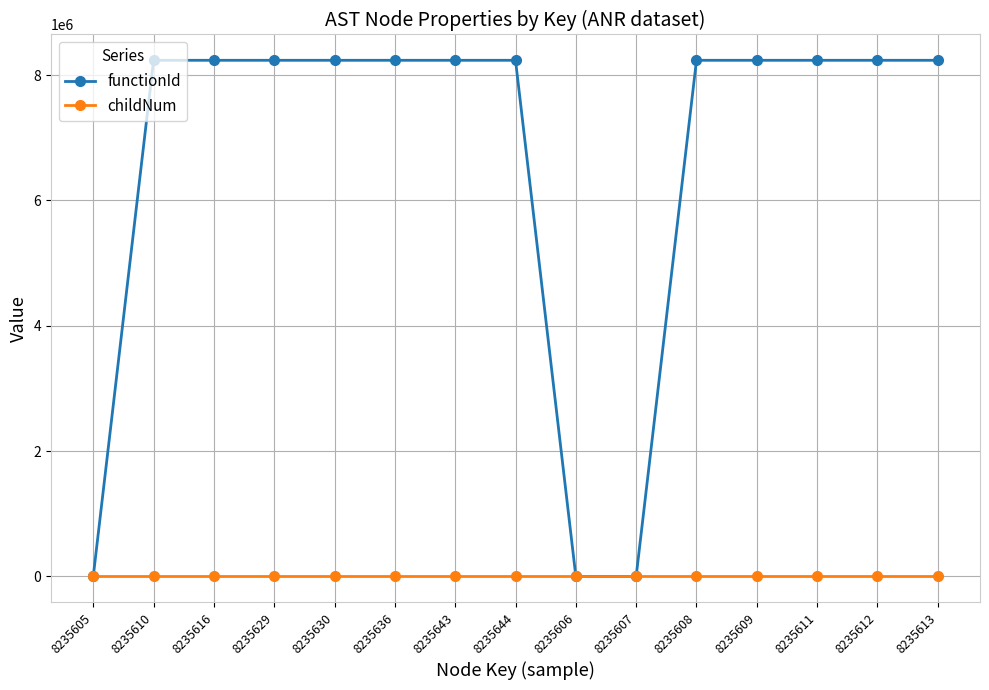

Is the value of functionId at 8235630 greater than the value of childNum at 8235610?

Yes